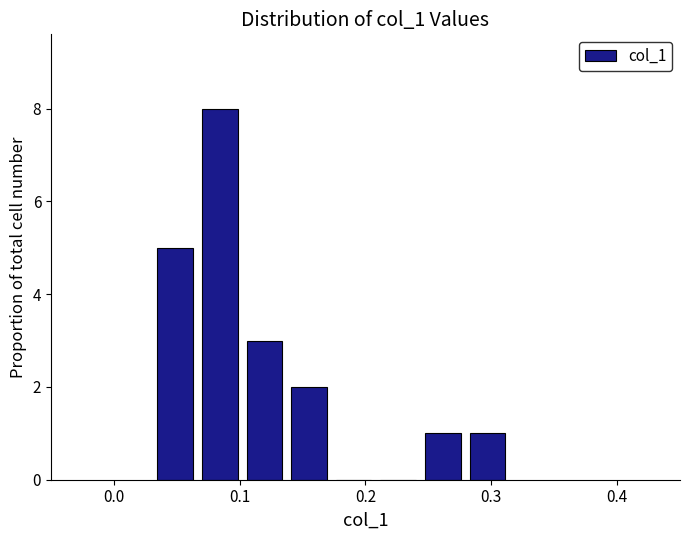

Read against the x-axis, roughly where is the centre of the tallest bar?

0.08